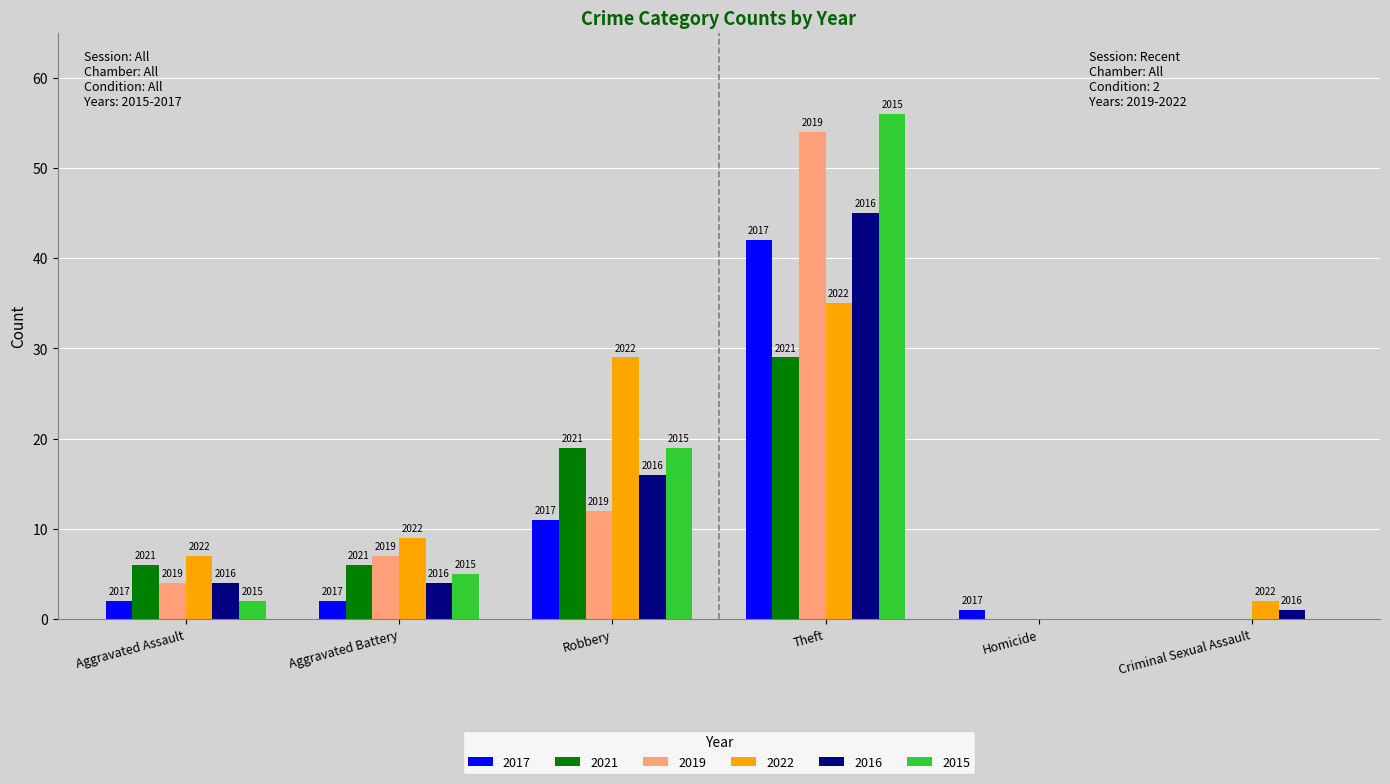

Are the bars grouped side by side (vs. stacked)?

Yes